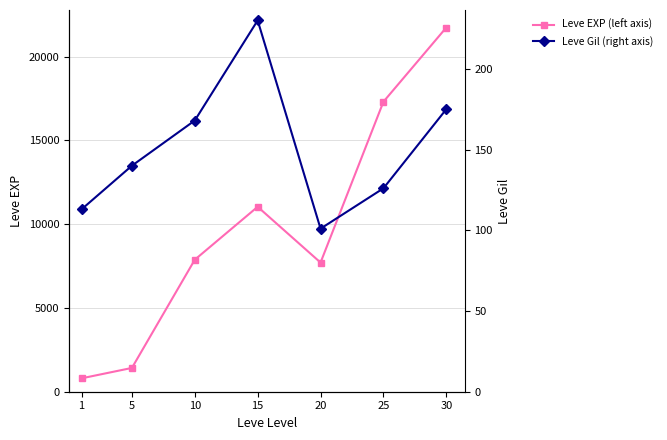

What are all the series names shown in the legend?

Leve EXP (left axis), Leve Gil (right axis)